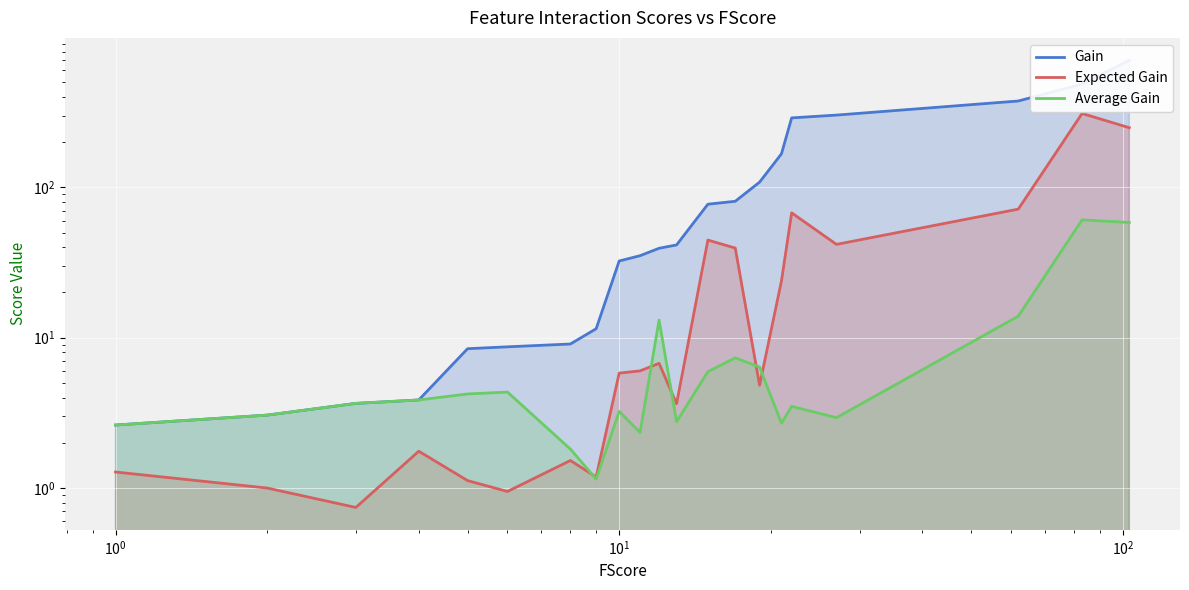

Is it true that Average Gain equals 2.7 at $\mathdefault{10^{2}}$?

False